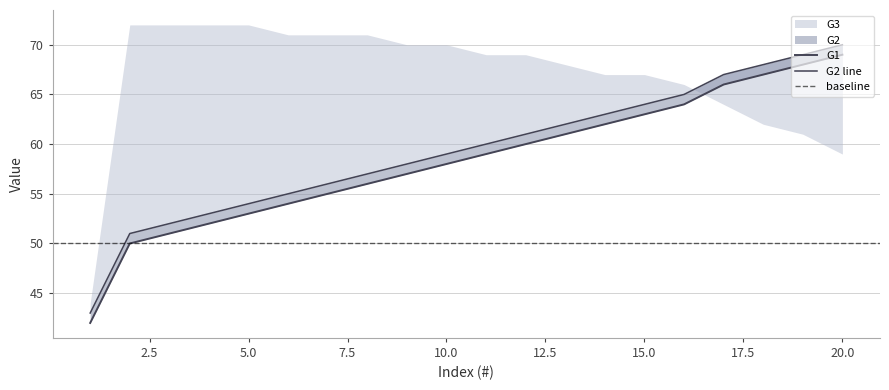

At how many categories does at least one series exceed 46?

19